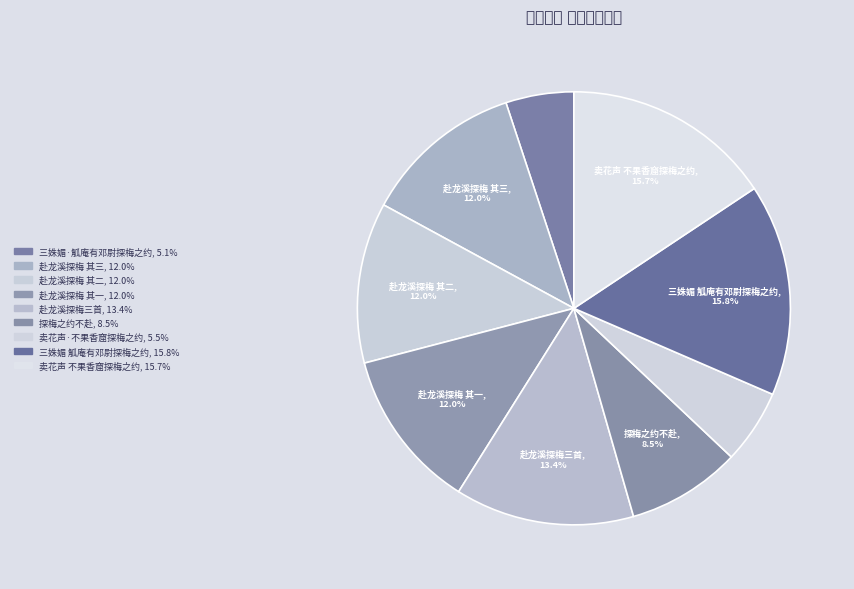

Is there any slice that represents more than half of the pie?

No